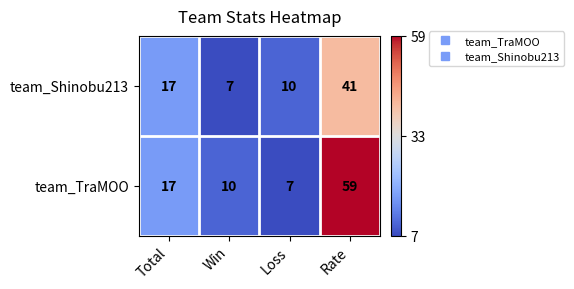

Which series has the largest range (max minus min)?

team_TraMOO